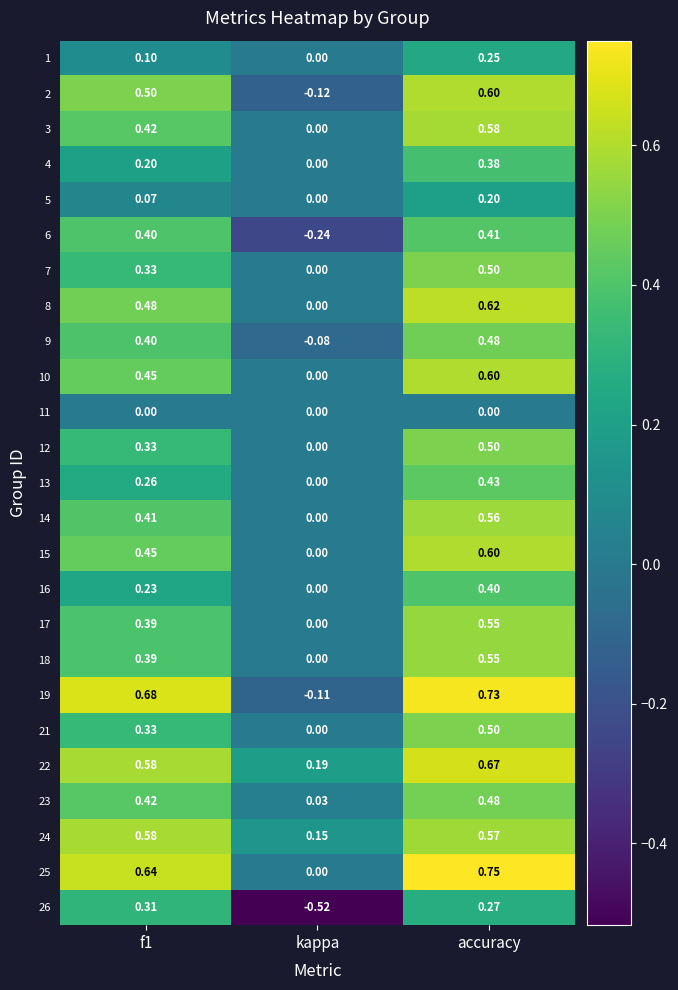

Where is 6 nearest to the value 0?

kappa